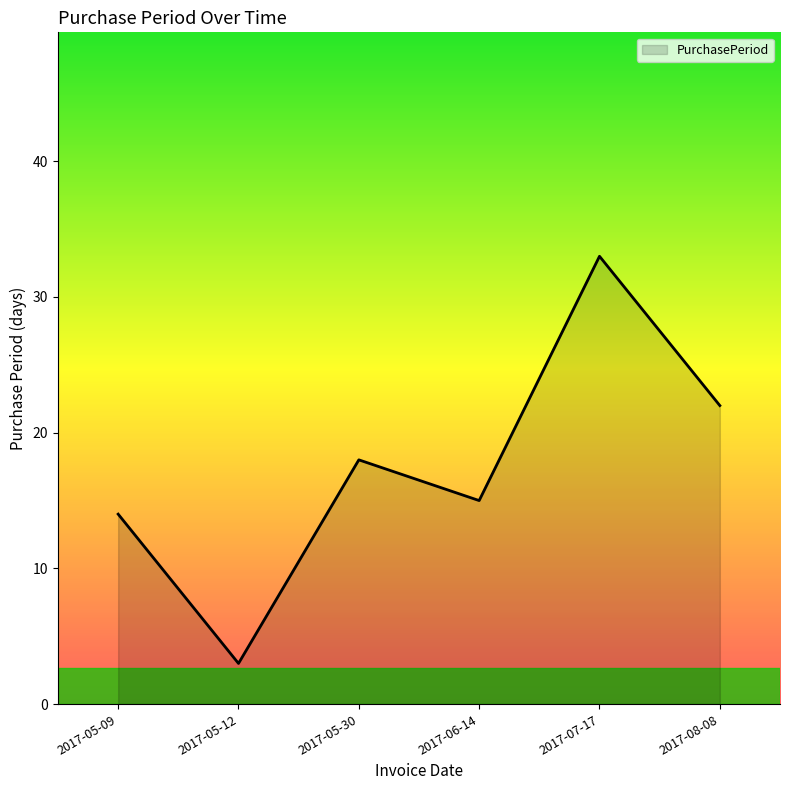

Read the value at 2017-07-17.

33